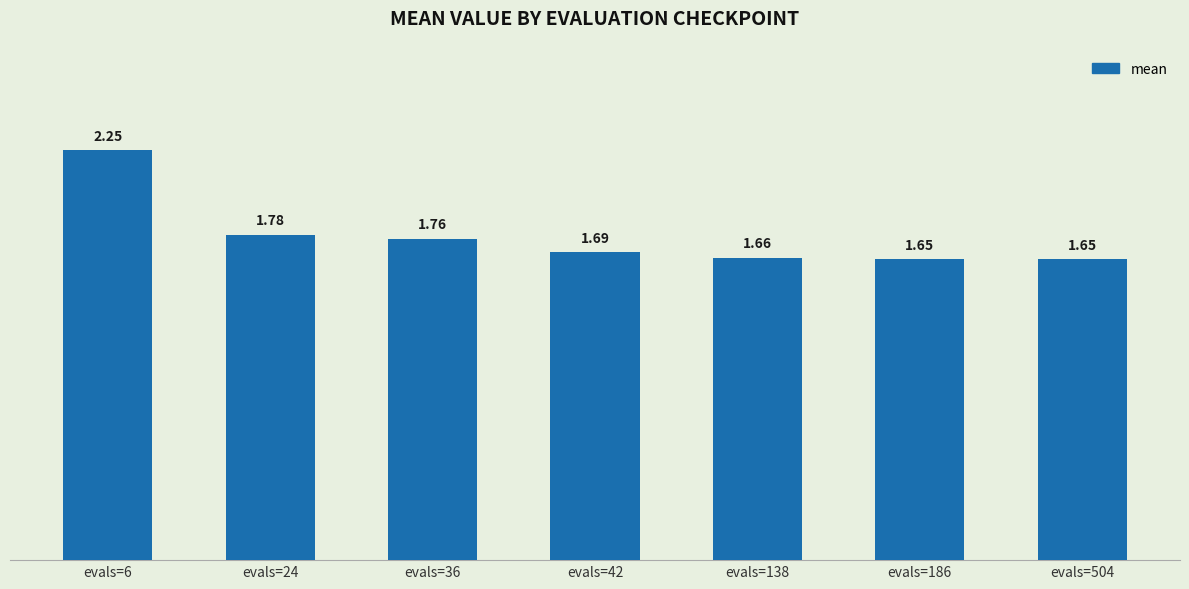

What is the ratio of the value at evals=504 to the value at evals=24?

0.9